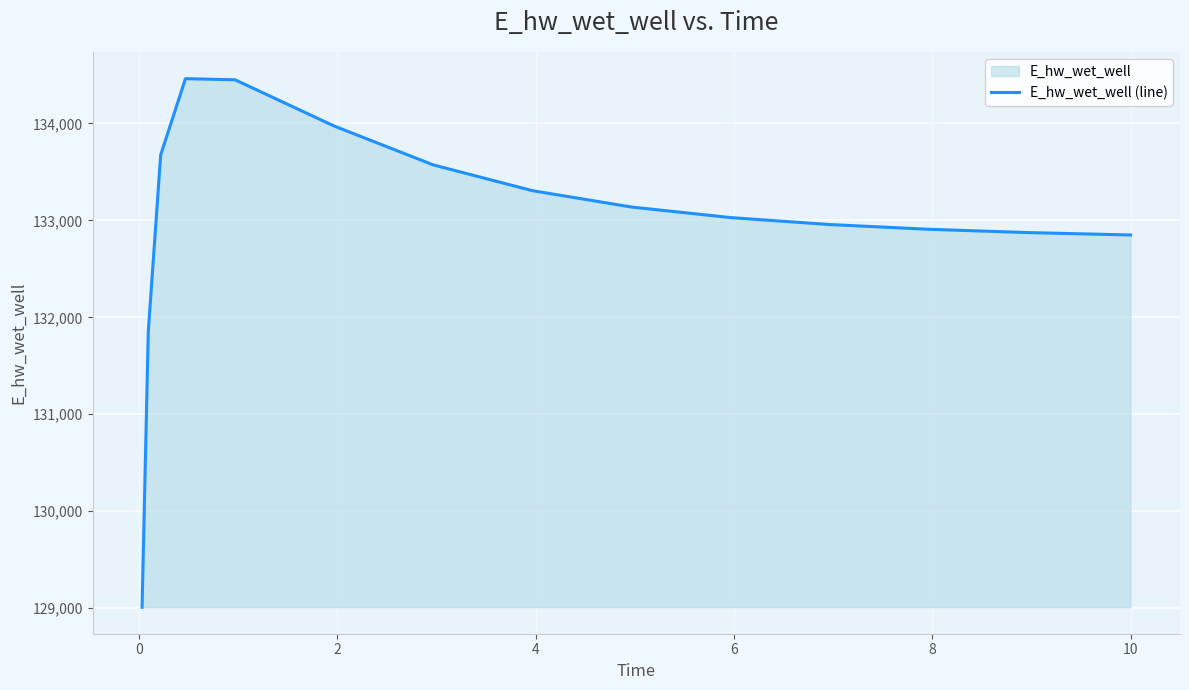

What is the average value?

132993.7